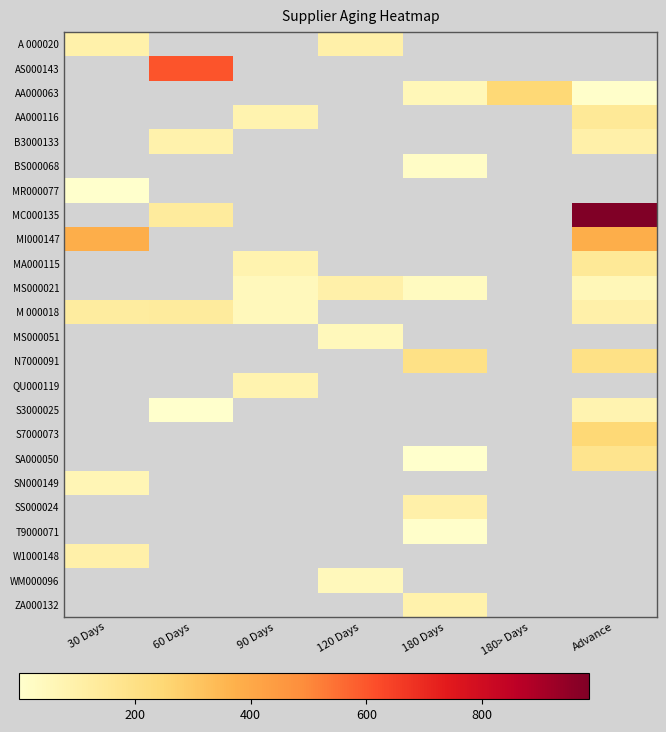

Which series has the widest spread of values?

MC000135